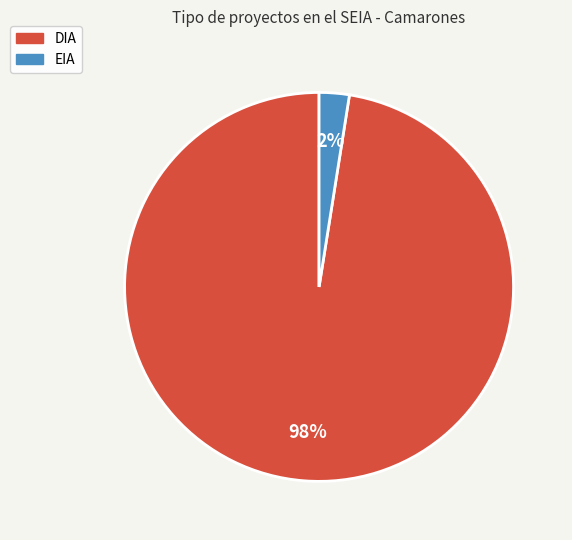

Which category has the biggest portion of the pie?

DIA